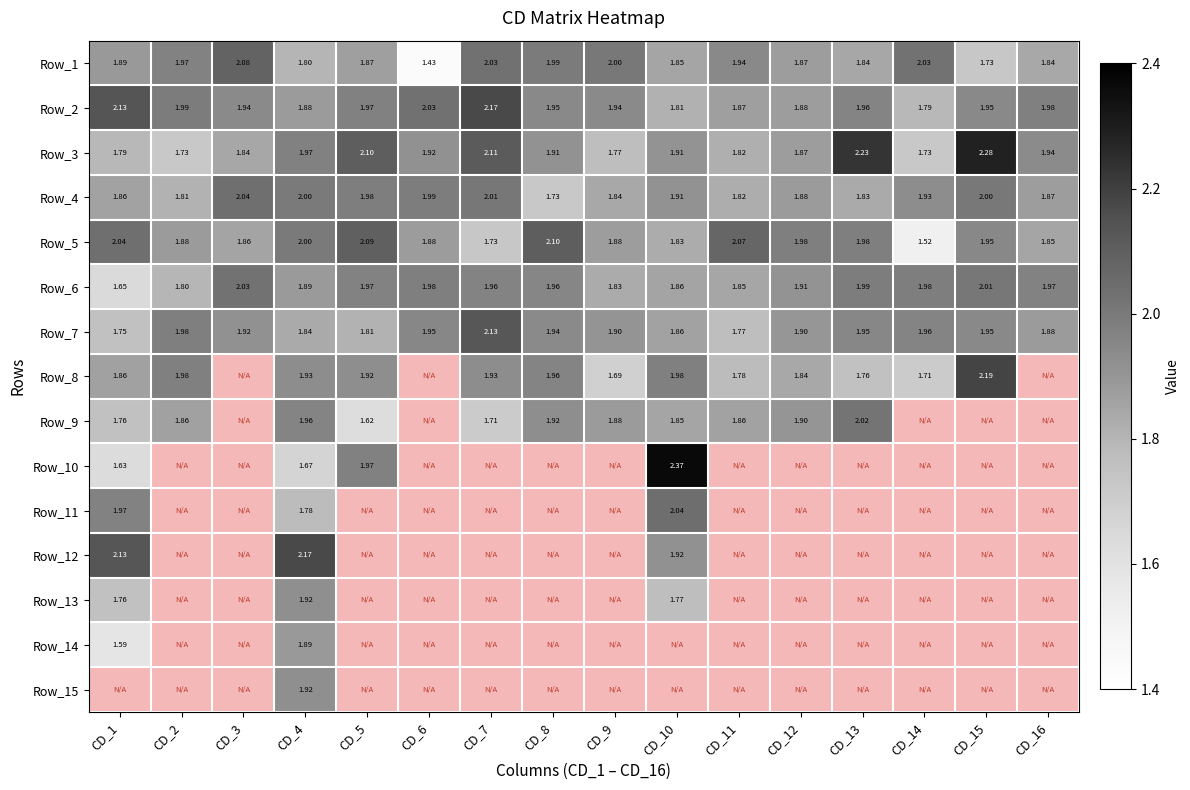

The value of Row_6 at CD_8 is 2.8. True or false?

False